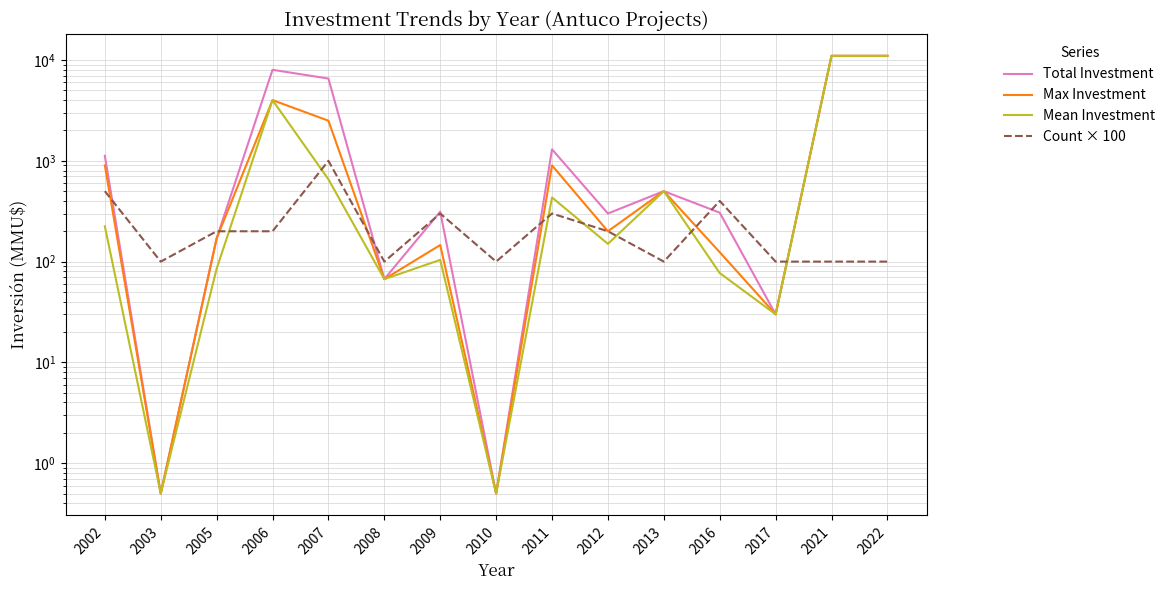

The Max Investment series shows 124.0 at 2016. True or false?

True